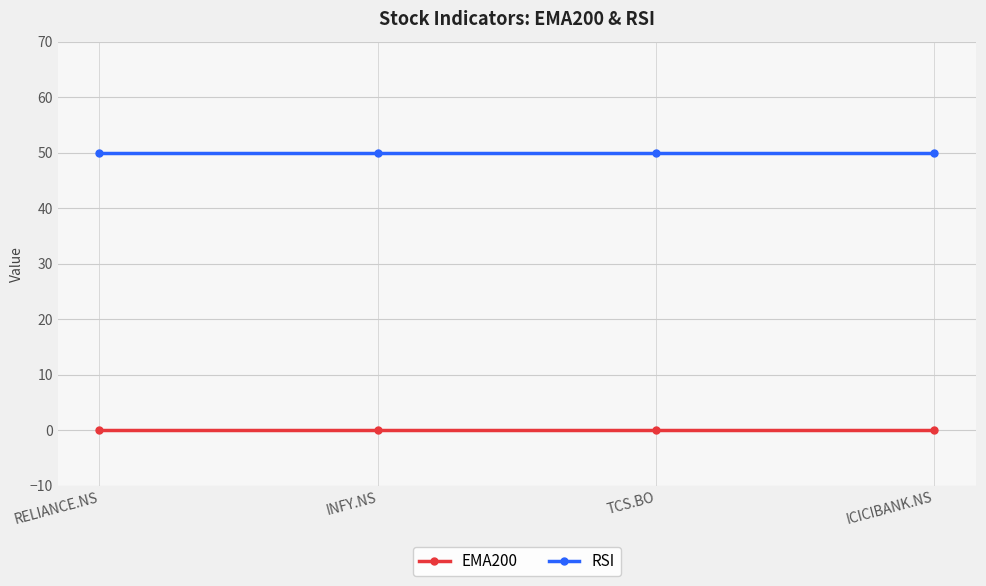

True or false: EMA200 and RSI intersect in this chart.

False